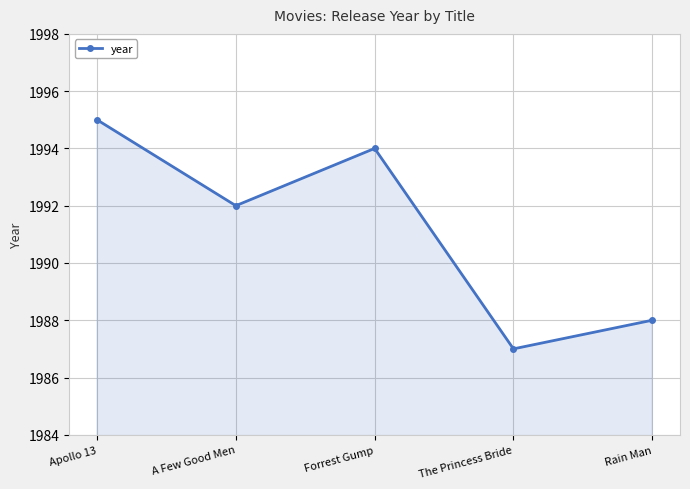

Which category has the lowest value across all series?

The Princess Bride